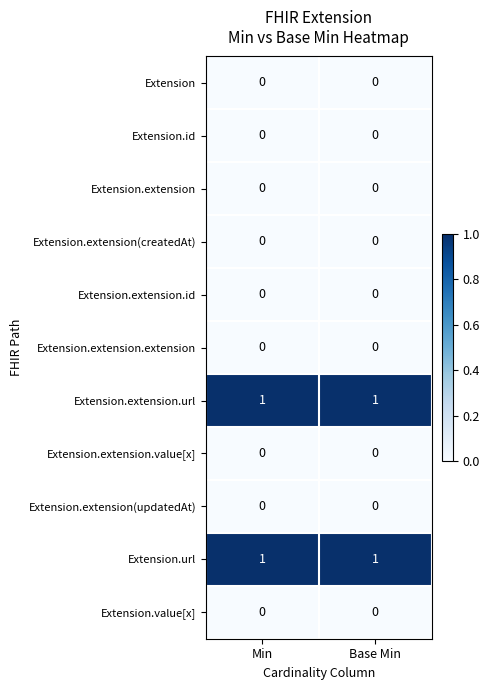

Count the number of categories in the chart.

2